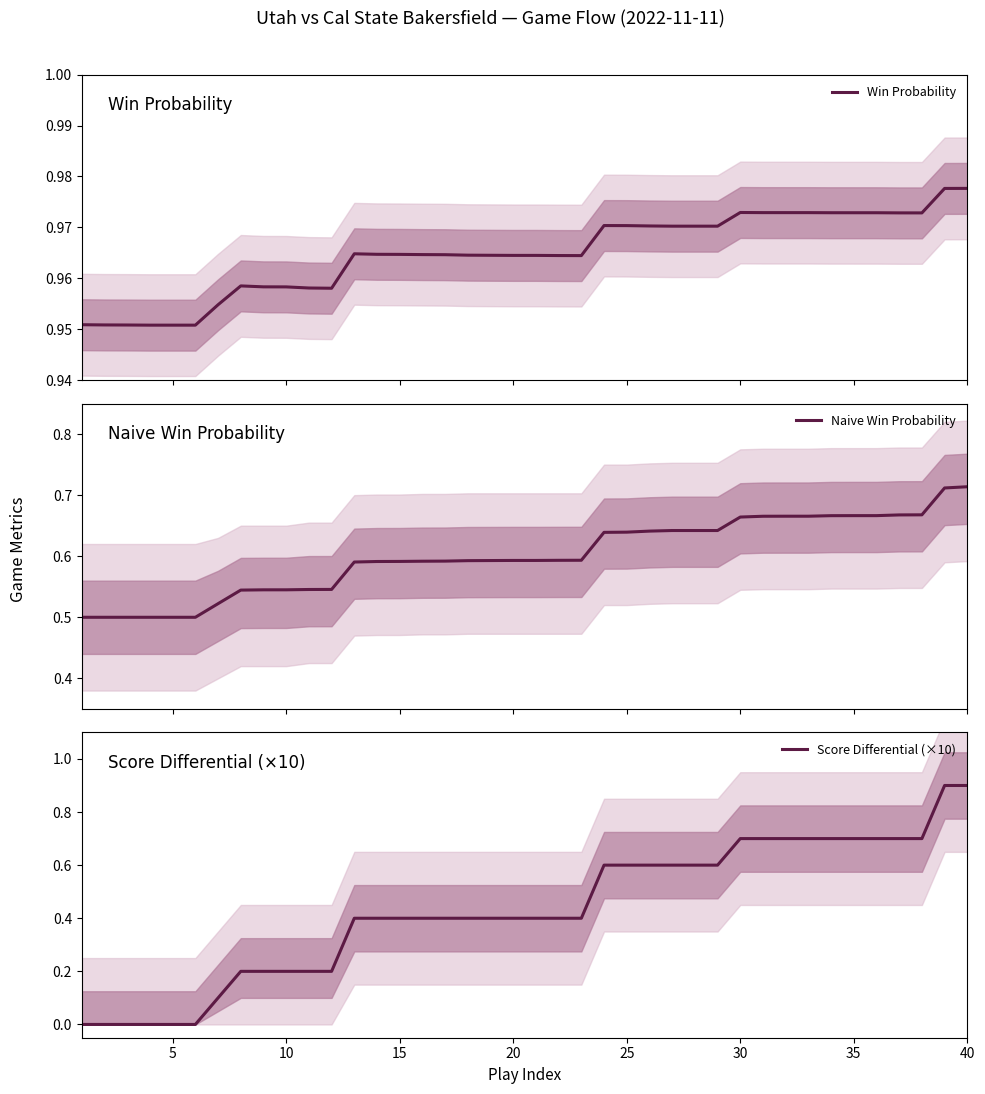

At how many categories does at least one series exceed 0?

40